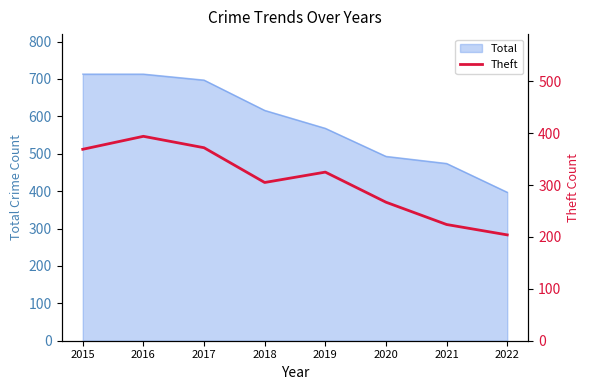

Which label corresponds to the smallest value in the chart?

2022